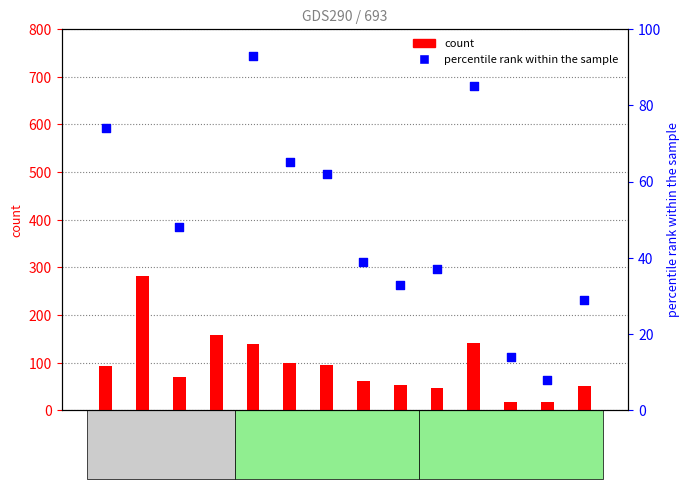

Which series has the largest Y range (max minus min)?

count